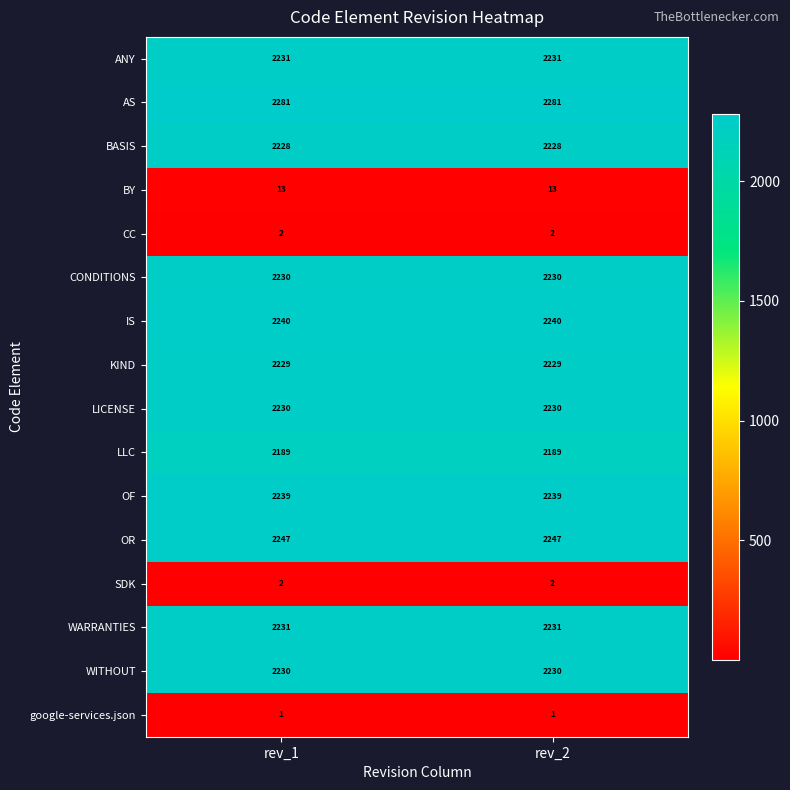

What is the minimum value shown in the chart?

1